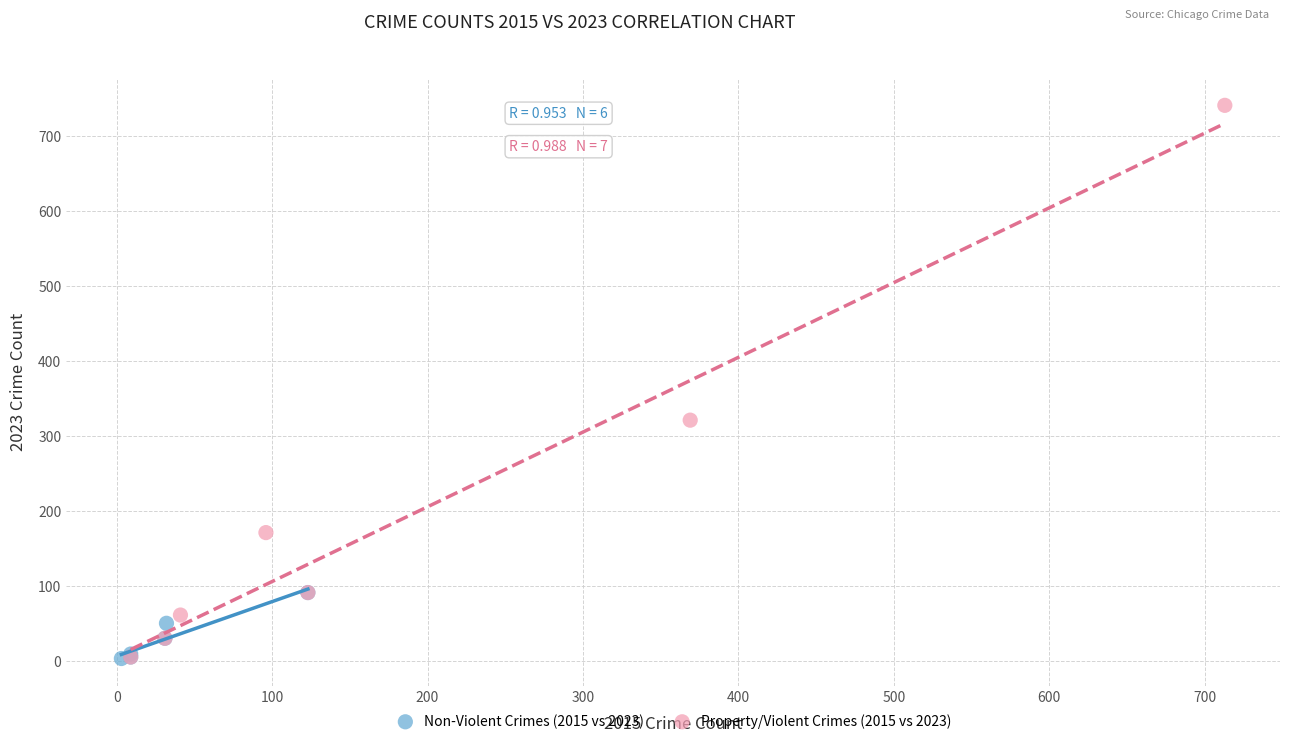

Which series reaches the maximum Y coordinate?

Property/Violent Crimes (2015 vs 2023)